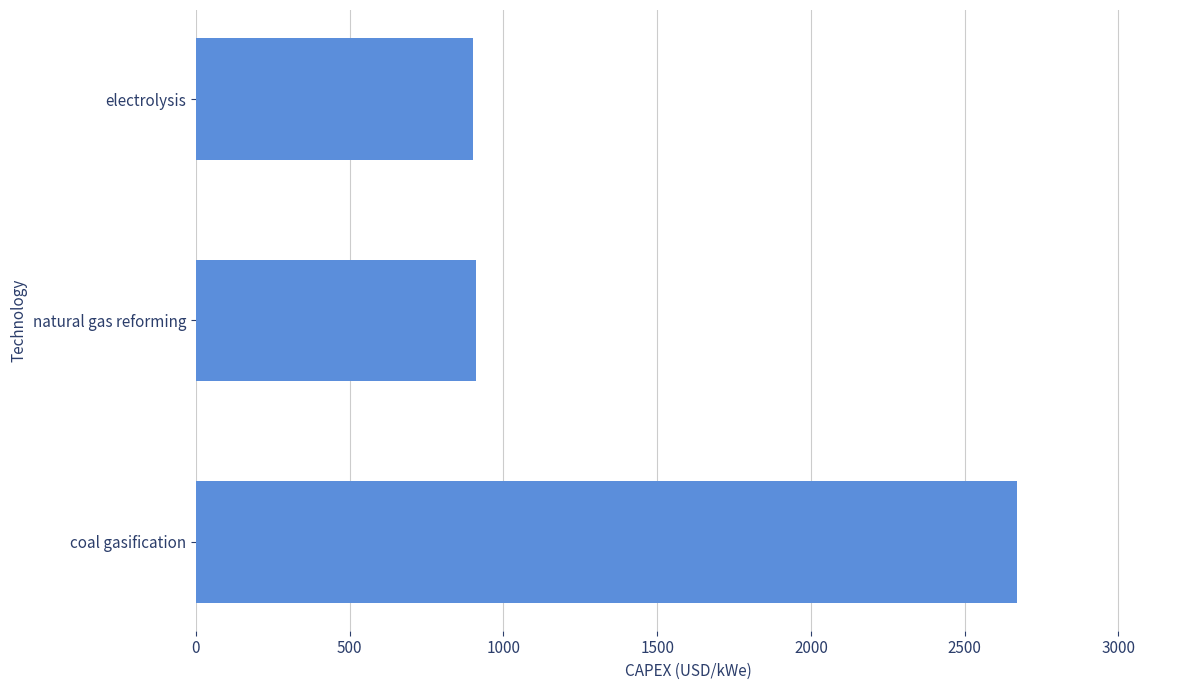

What is the label of the 1st bar from the bottom?

coal gasification